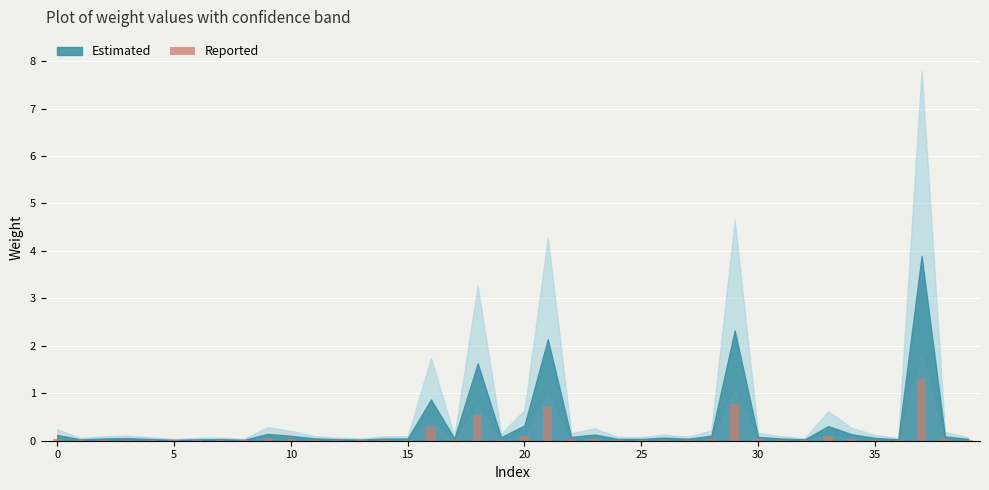

What is the sum of all values?

4.5